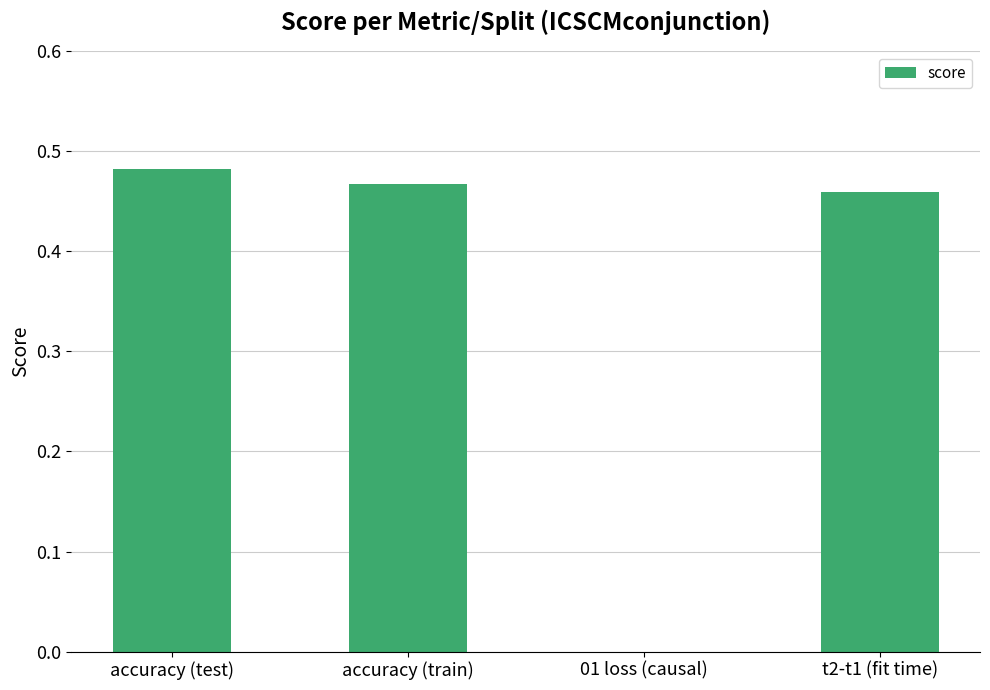

What is the sum of all values?

1.4